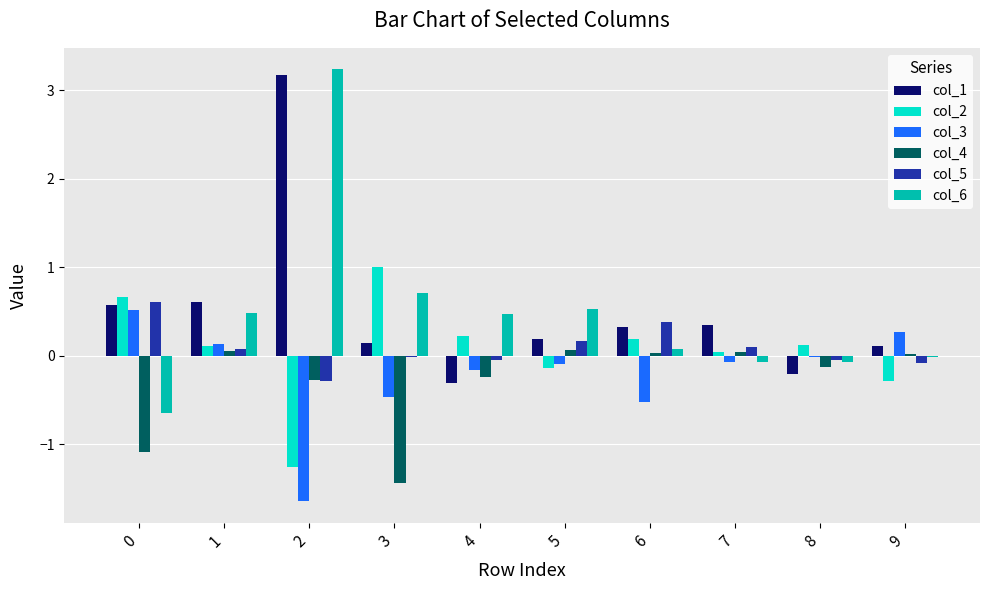

The col_3 series shows 0.1 at 1. True or false?

True